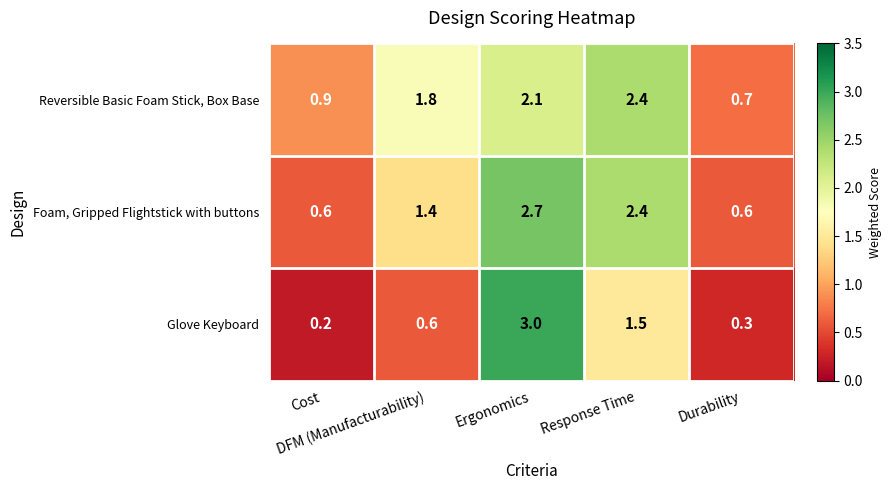

Rank the series by their maximum value, from lowest to highest.

Reversible Basic Foam Stick, Box Base, Foam, Gripped Flightstick with buttons, Glove Keyboard